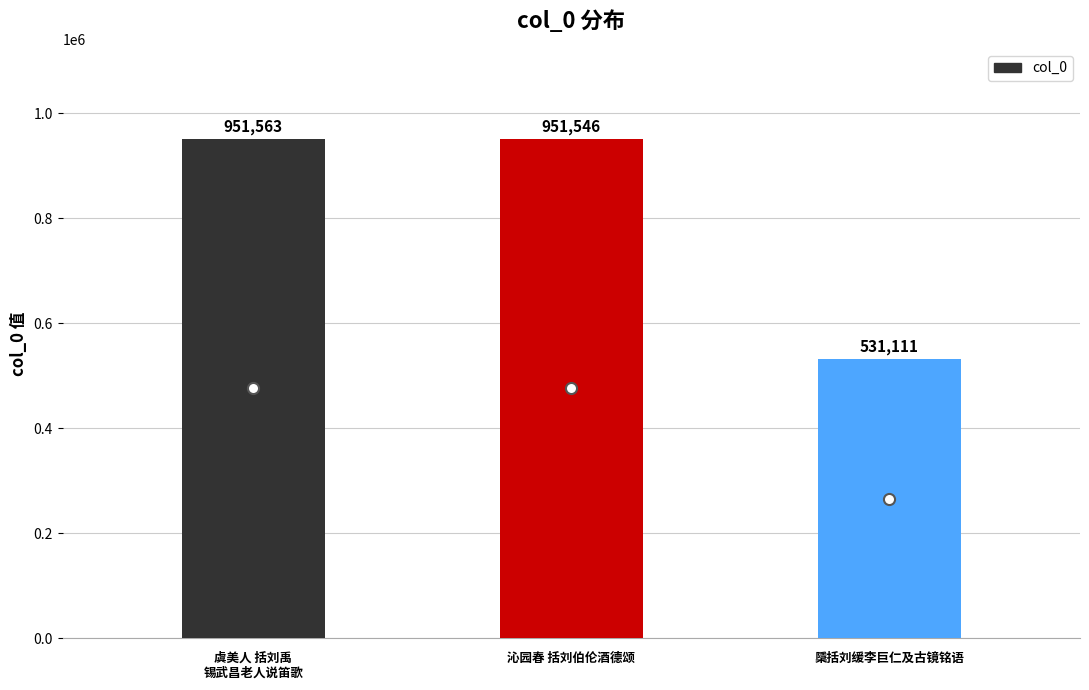

What is the smallest value displayed?

531111